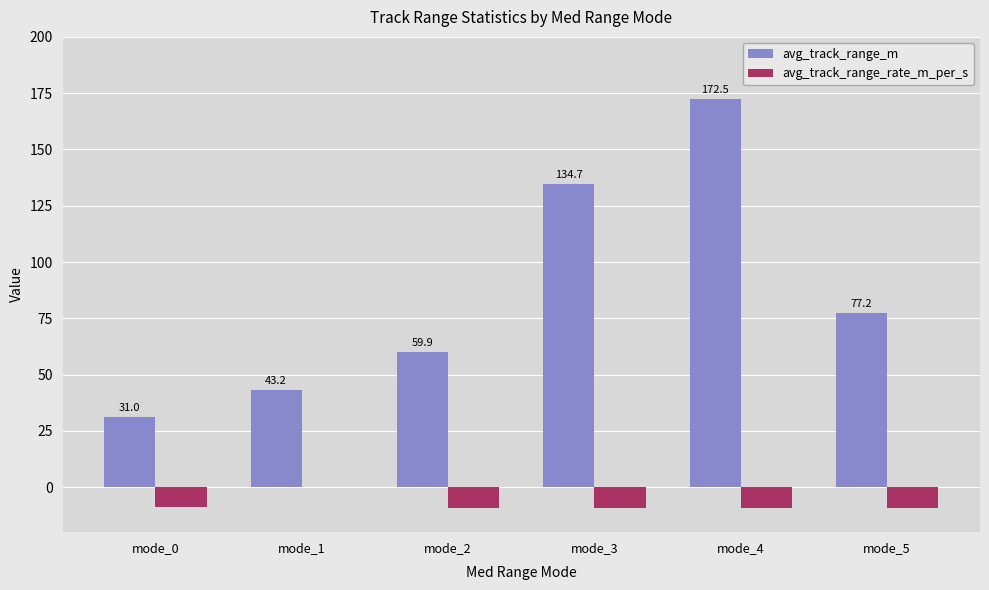

How many groups of bars are there?

6